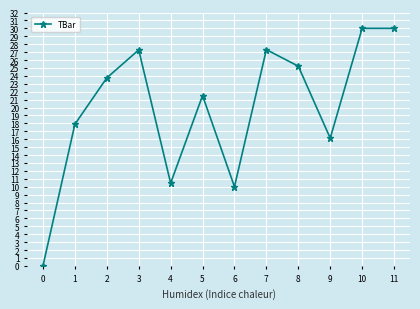

Count the number of data series in this chart.

1